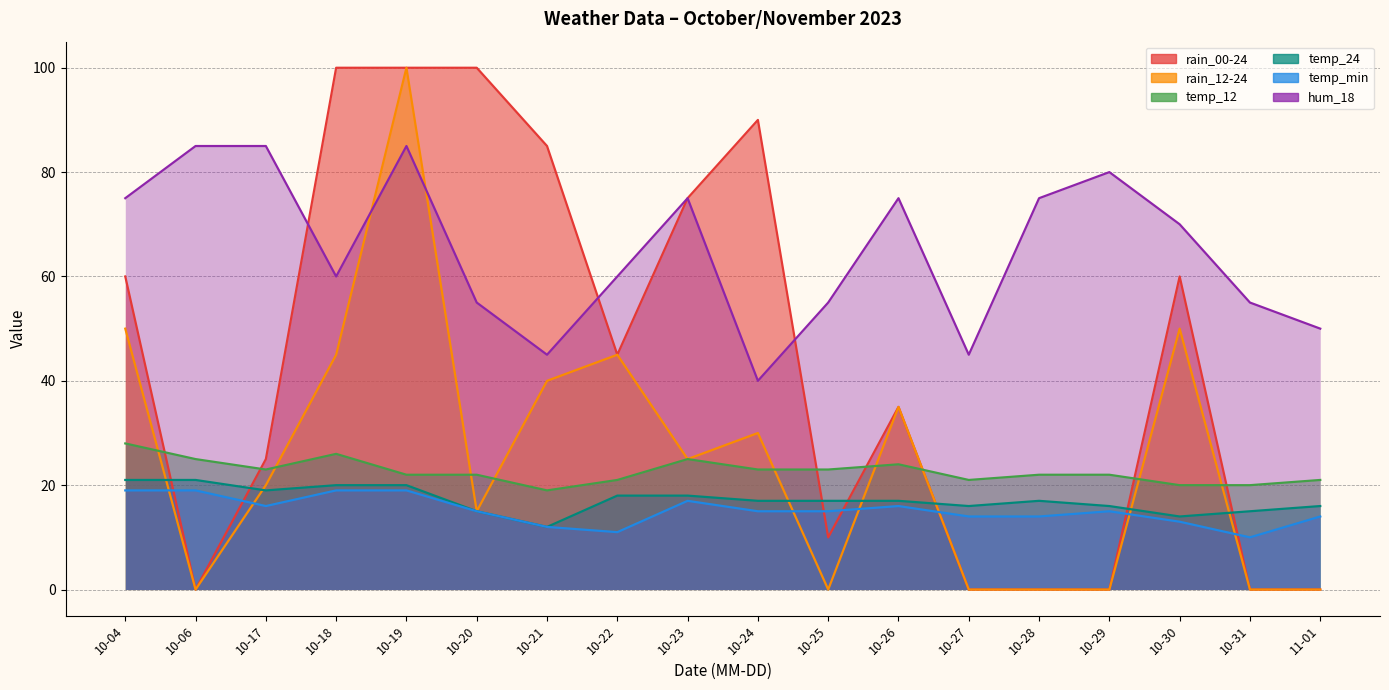

Which series has the largest range (max minus min)?

rain_00-24